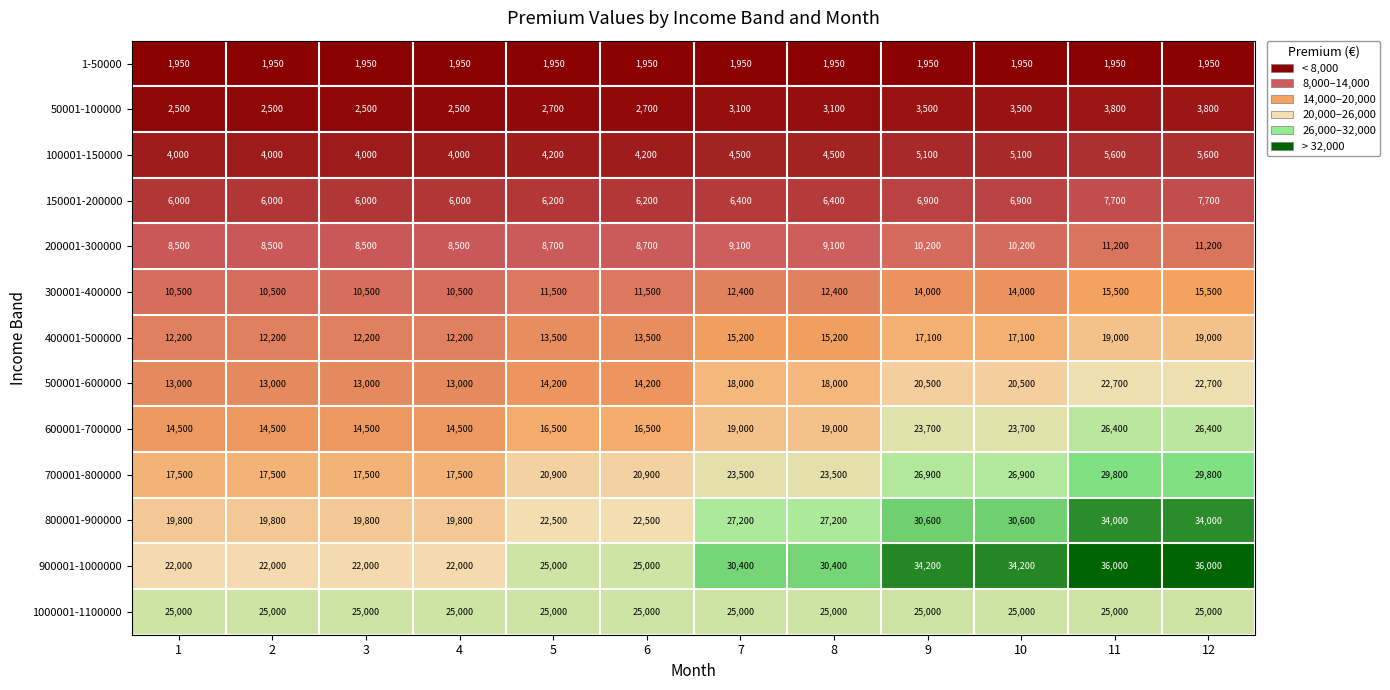

The value of 200001-300000 at 4 is 8500. True or false?

True